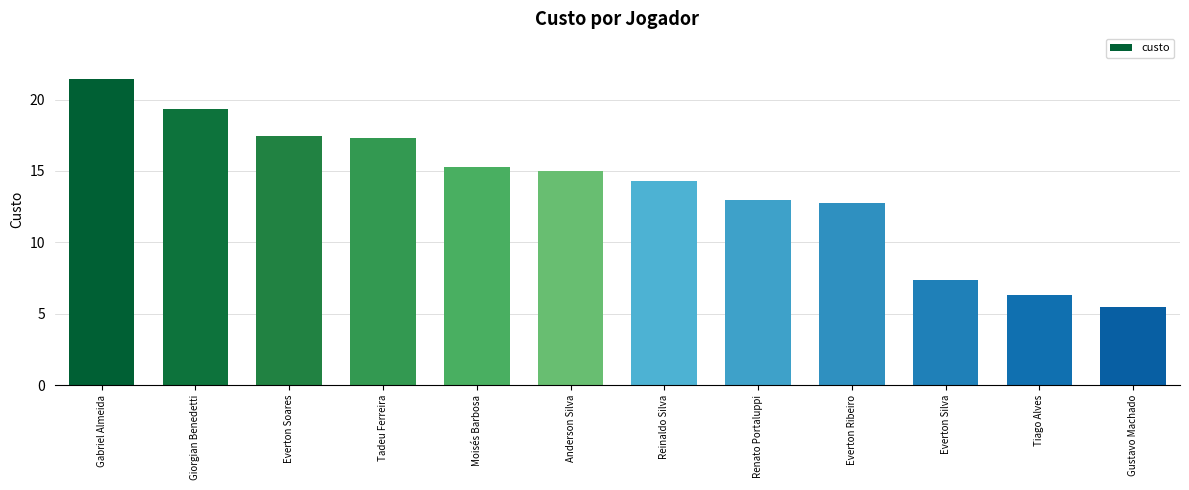

What is the minimum value shown in the chart?

5.5